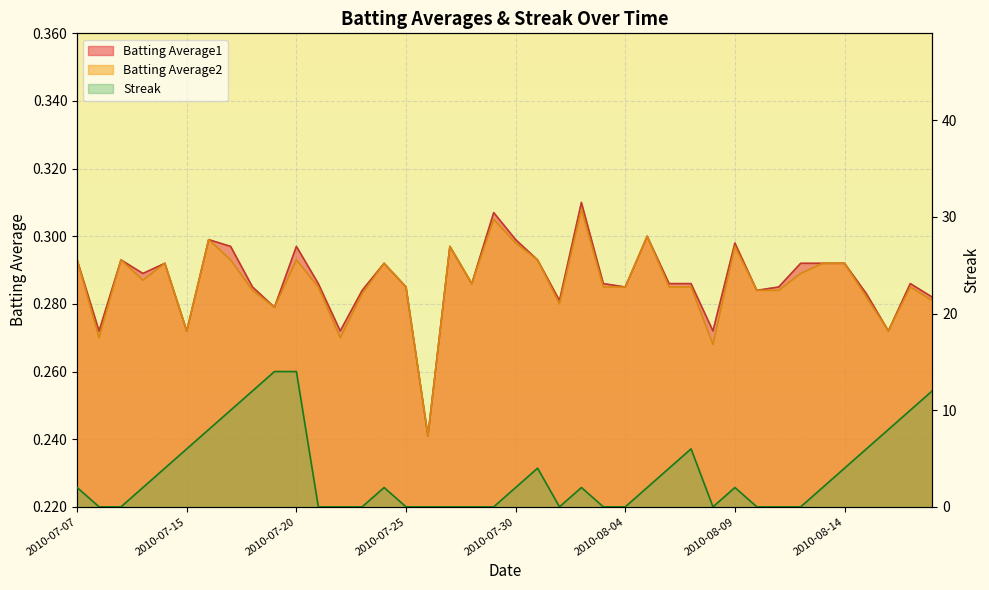

At which label does Streak first exceed 2?

2010-07-11